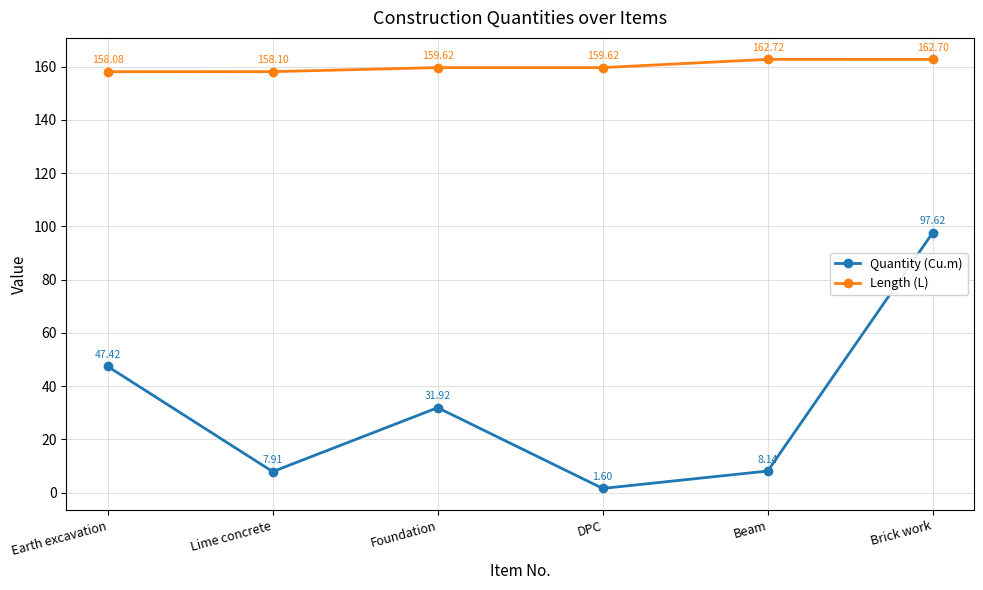

What is the sum of the Quantity (Cu.m) values at Brick work and DPC?

99.2